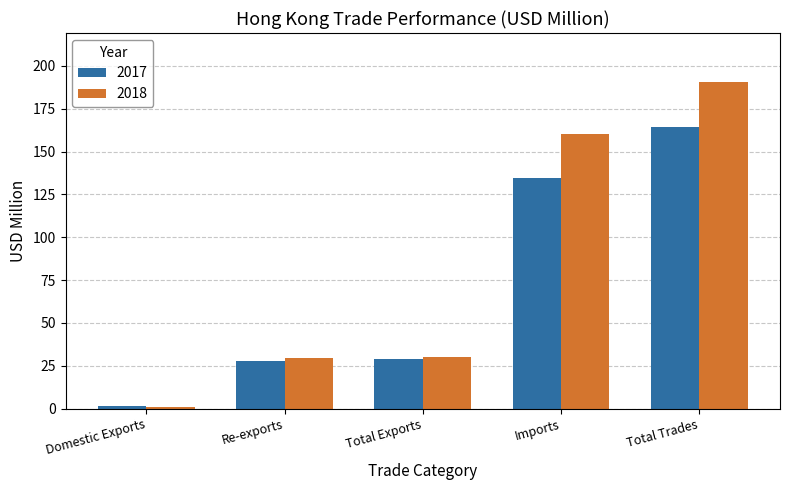

True or false: 2018 has a value of 292.7 at Total Trades.

False